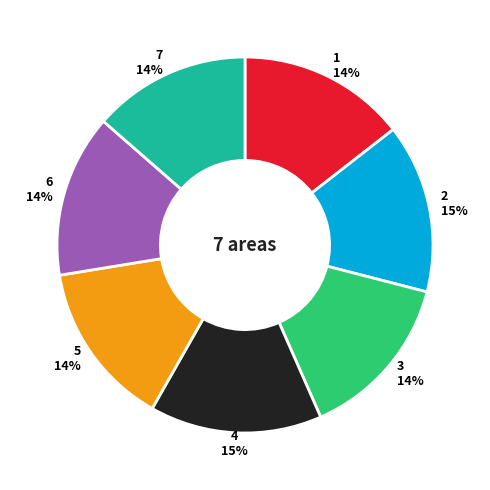

Does any single category account for the majority?

No